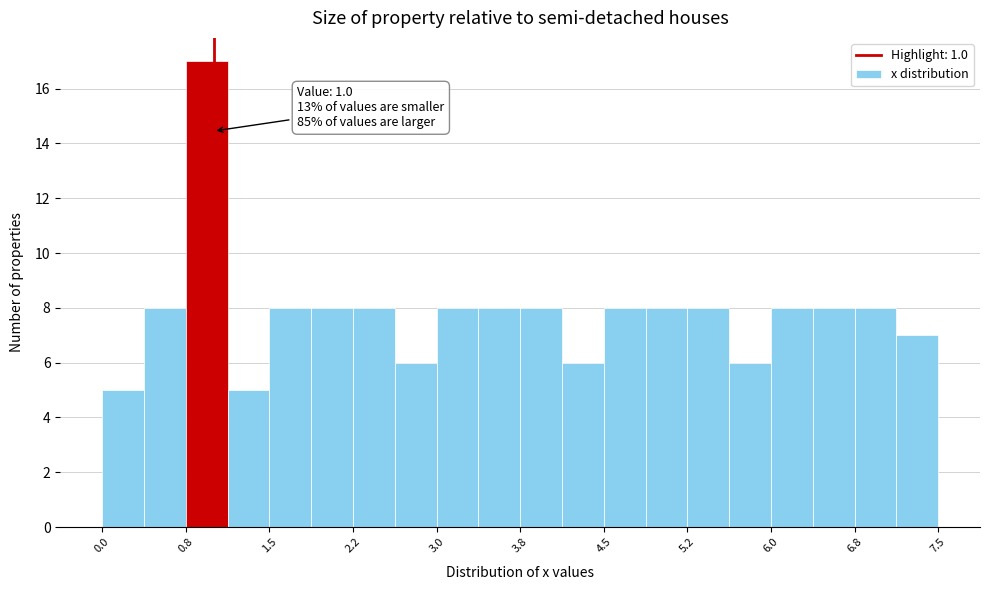

Read against the x-axis, roughly where is the centre of the tallest bar?

0.9